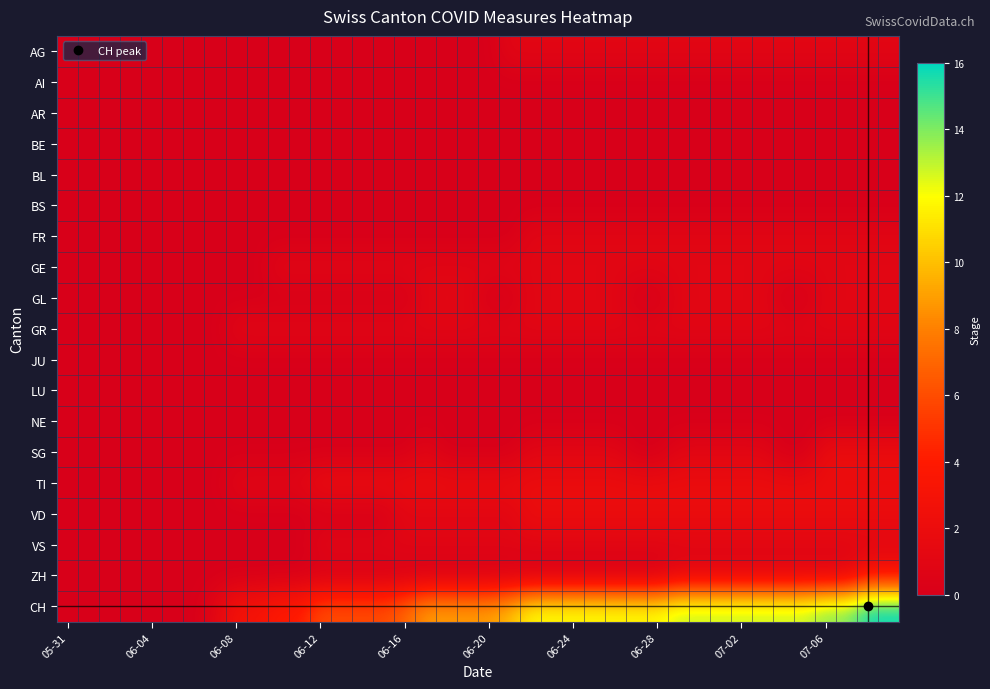

What is the greatest value displayed?

16